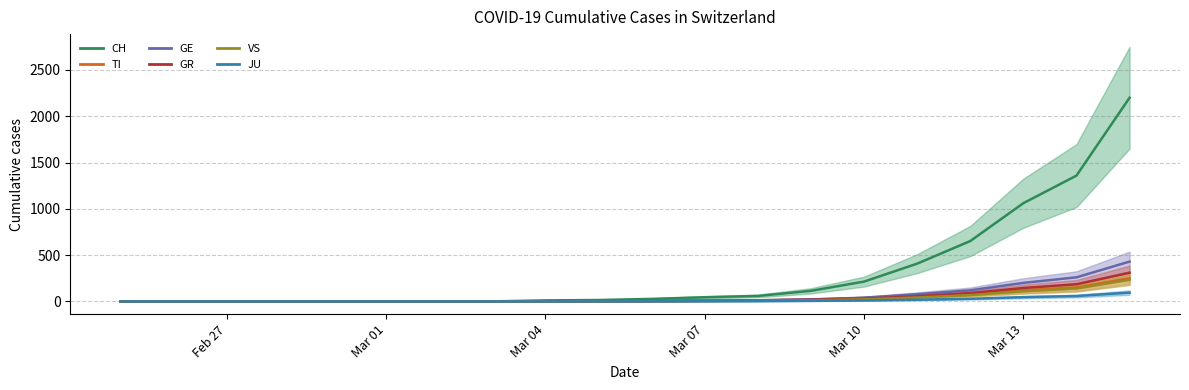

Rank the series by their maximum value, from highest to lowest.

CH, GE, GR, TI, VS, JU